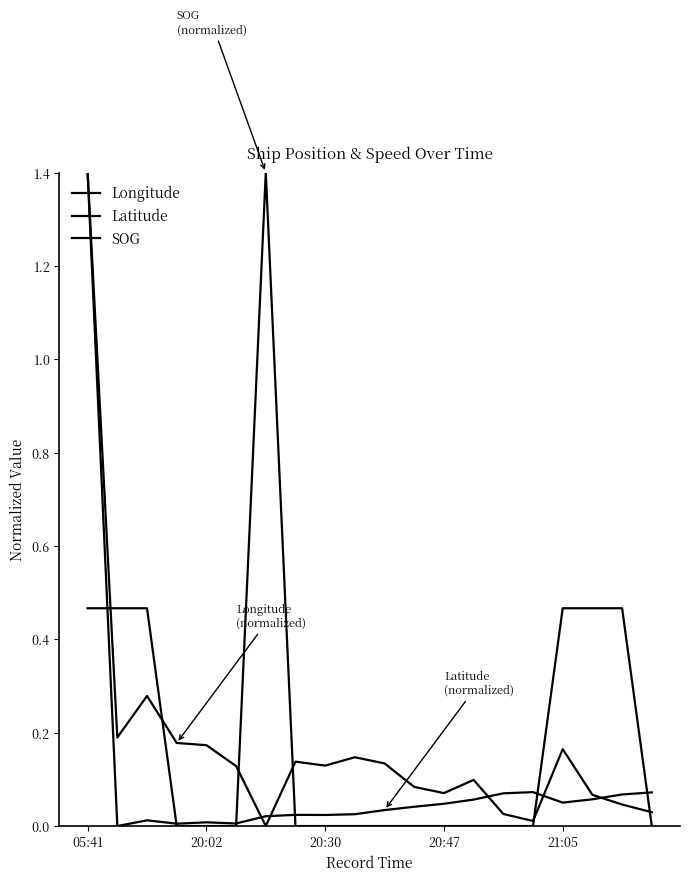

Which category has the lowest value across all series?

6